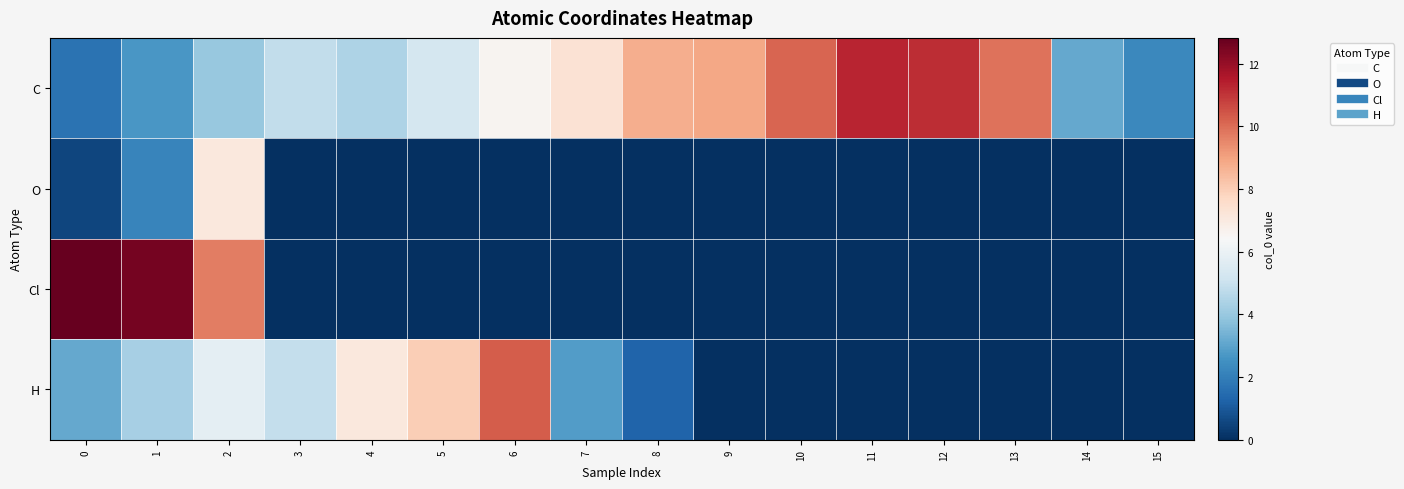

What is the difference between the highest and lowest values at 13?

9.9